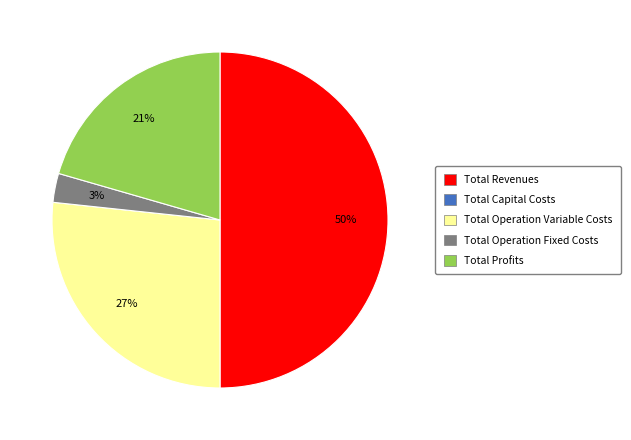

To the nearest percent, what is the difference between the largest and smallest slice percentages?

47%